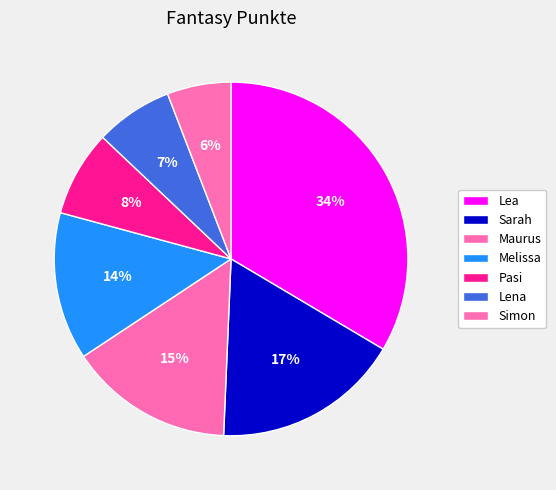

Is Lena the majority of the pie?

No